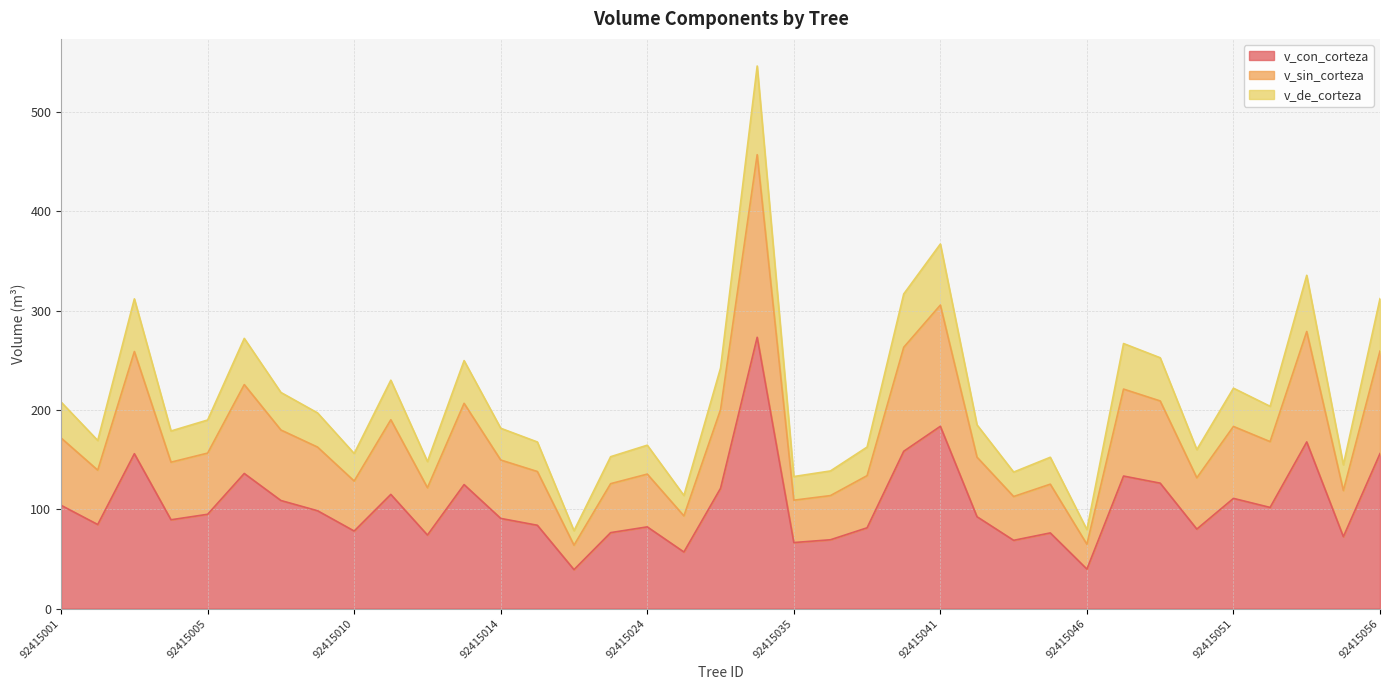

What is the difference between the v_con_corteza values at 92415049 and 92415007?

17.5